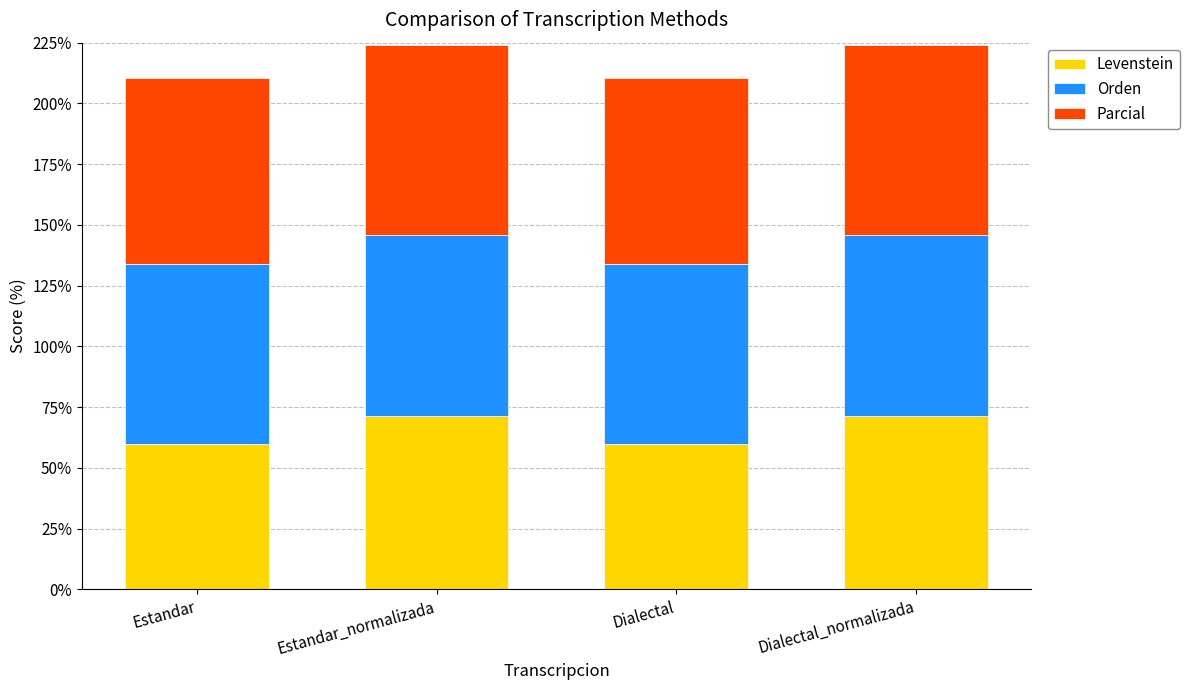

Reading right to left, what are the values for Levenstein?

71.4	59.6	71.4	59.6